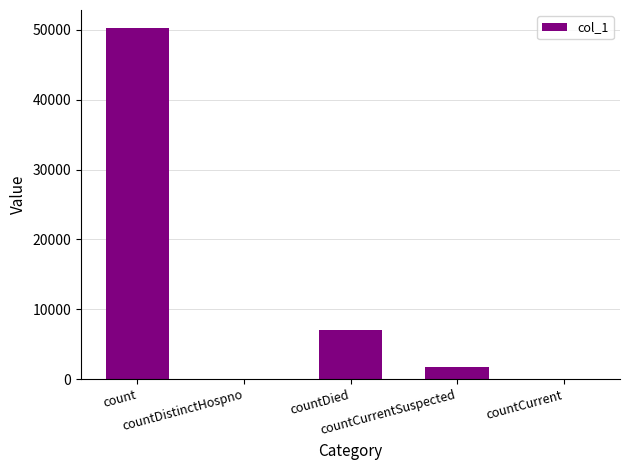

What is the sum of all values?

59116